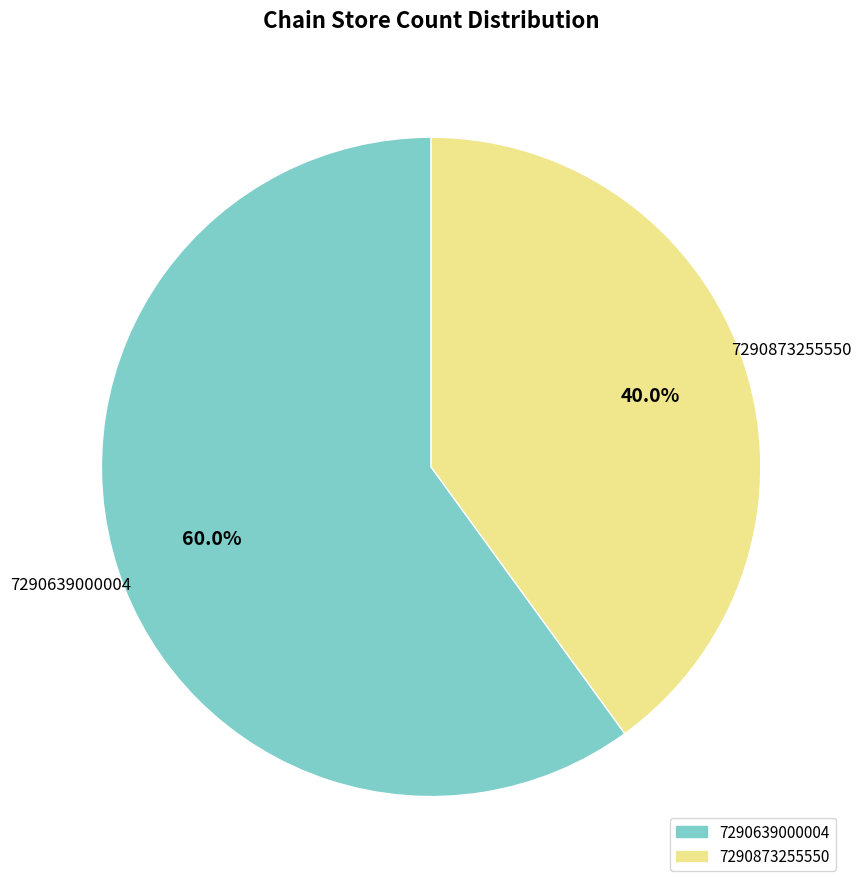

Which has a higher value, 7290873255550 or 7290639000004?

7290639000004